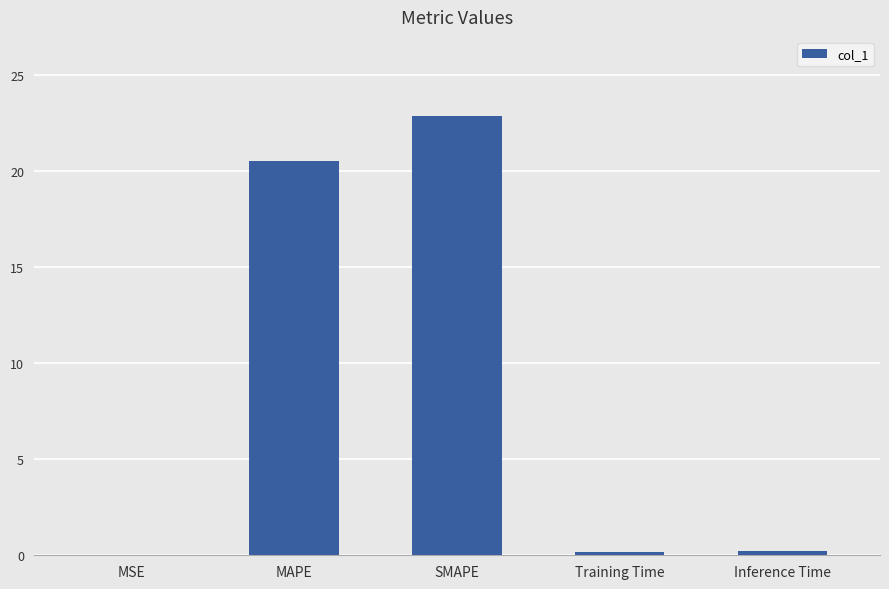

At which category does the chart reach its peak across all series?

SMAPE